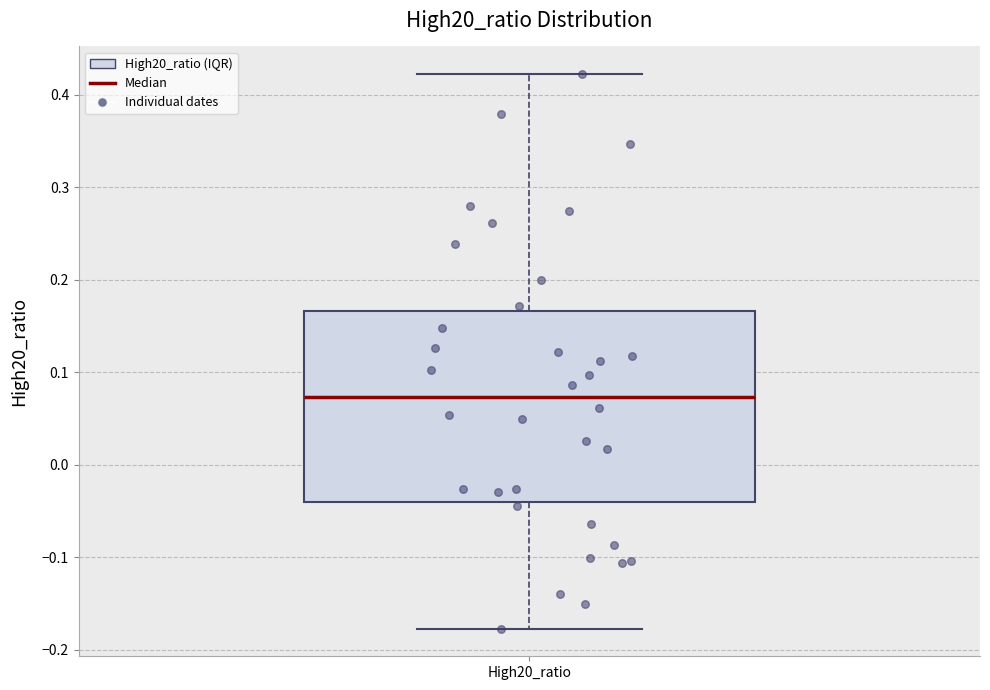

Read this box plot against the y-axis: the position of the median line, the range covered by the box, and the ends of both whiskers. The values are not printed on the chart, so give them approximately, as read against the axis.

median 0.07, box -0.04 to 0.17, whiskers -0.18 to 0.42